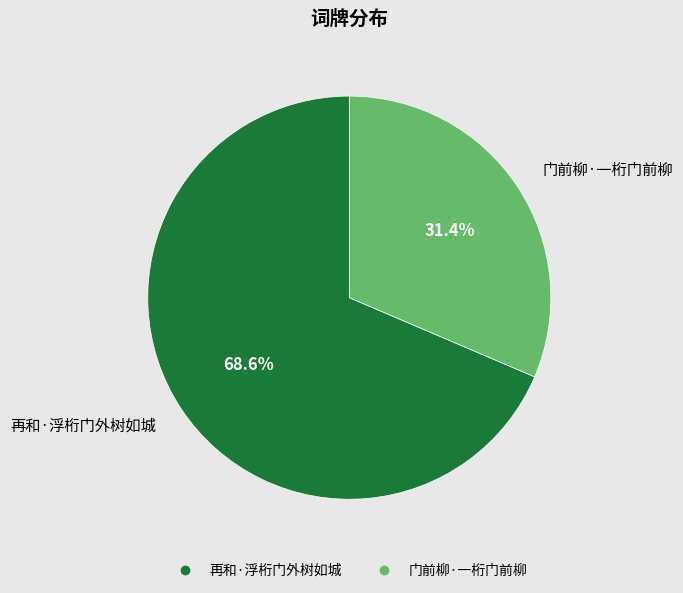

To the nearest percent, what portion does 门前柳·一桁门前柳 represent?

31%